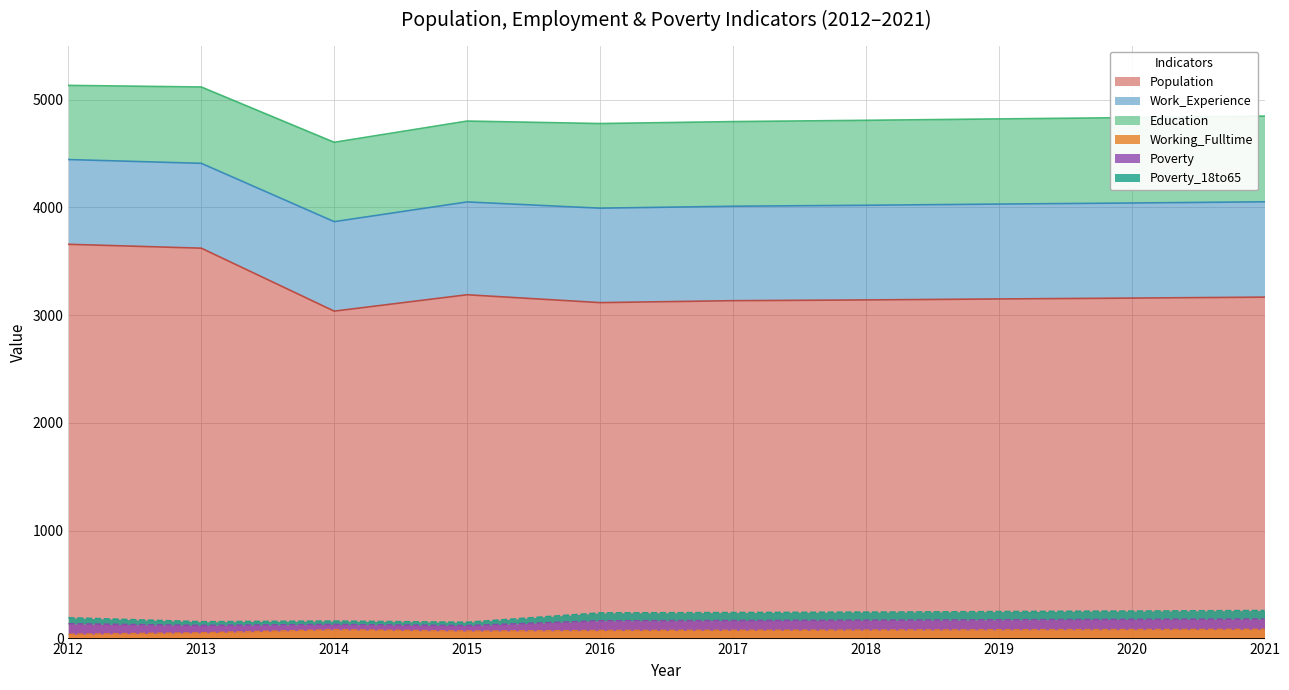

What is the value of the Poverty_18to65 point at the 6th from the left?

241